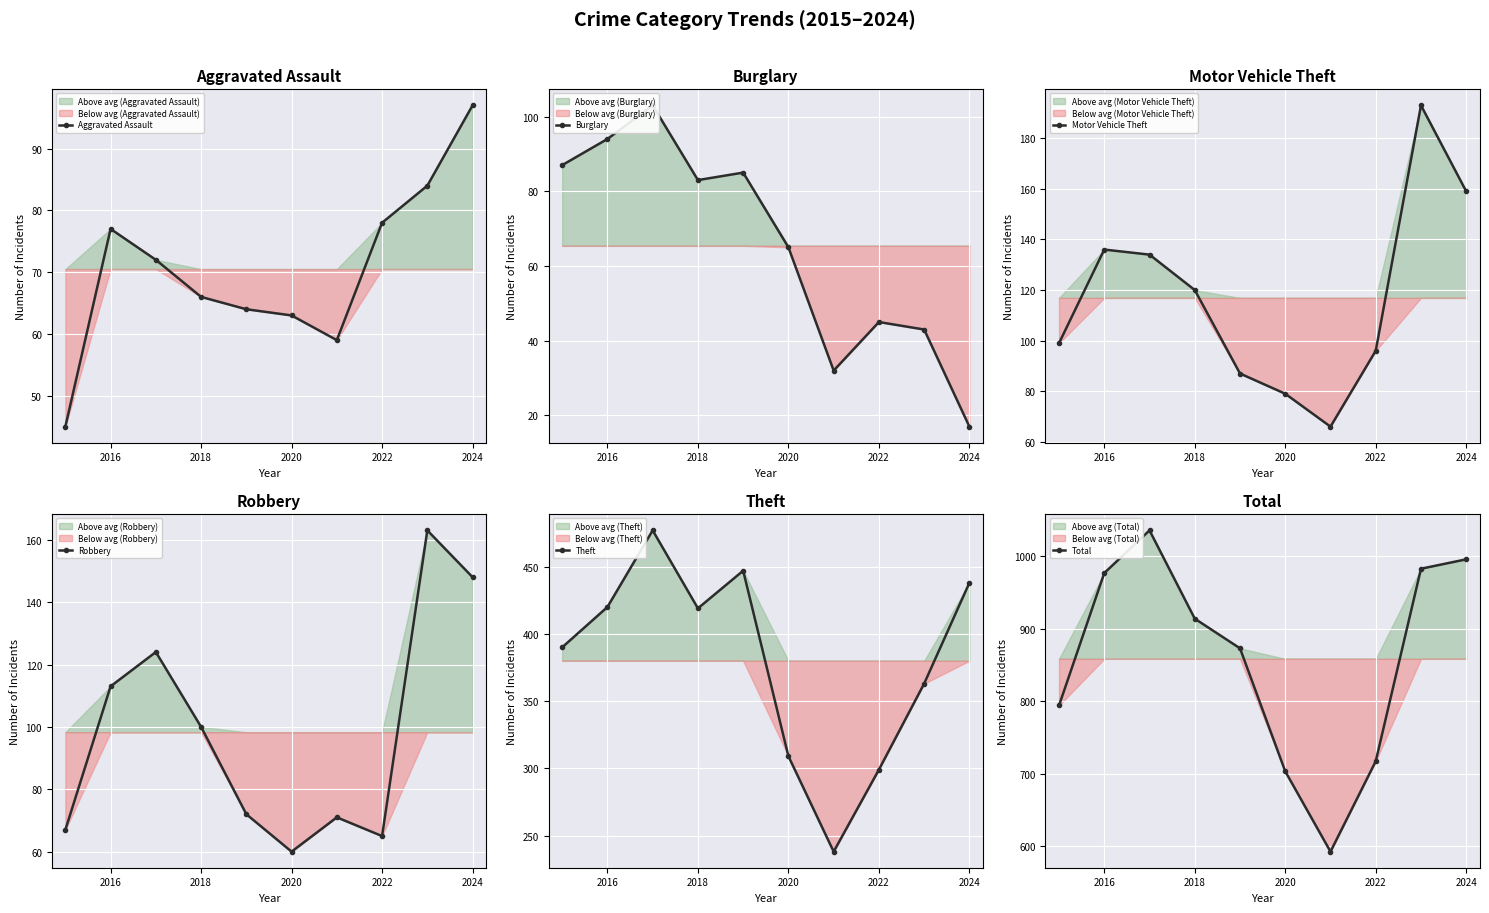

True or false: Theft and Burglary cross at least once.

False